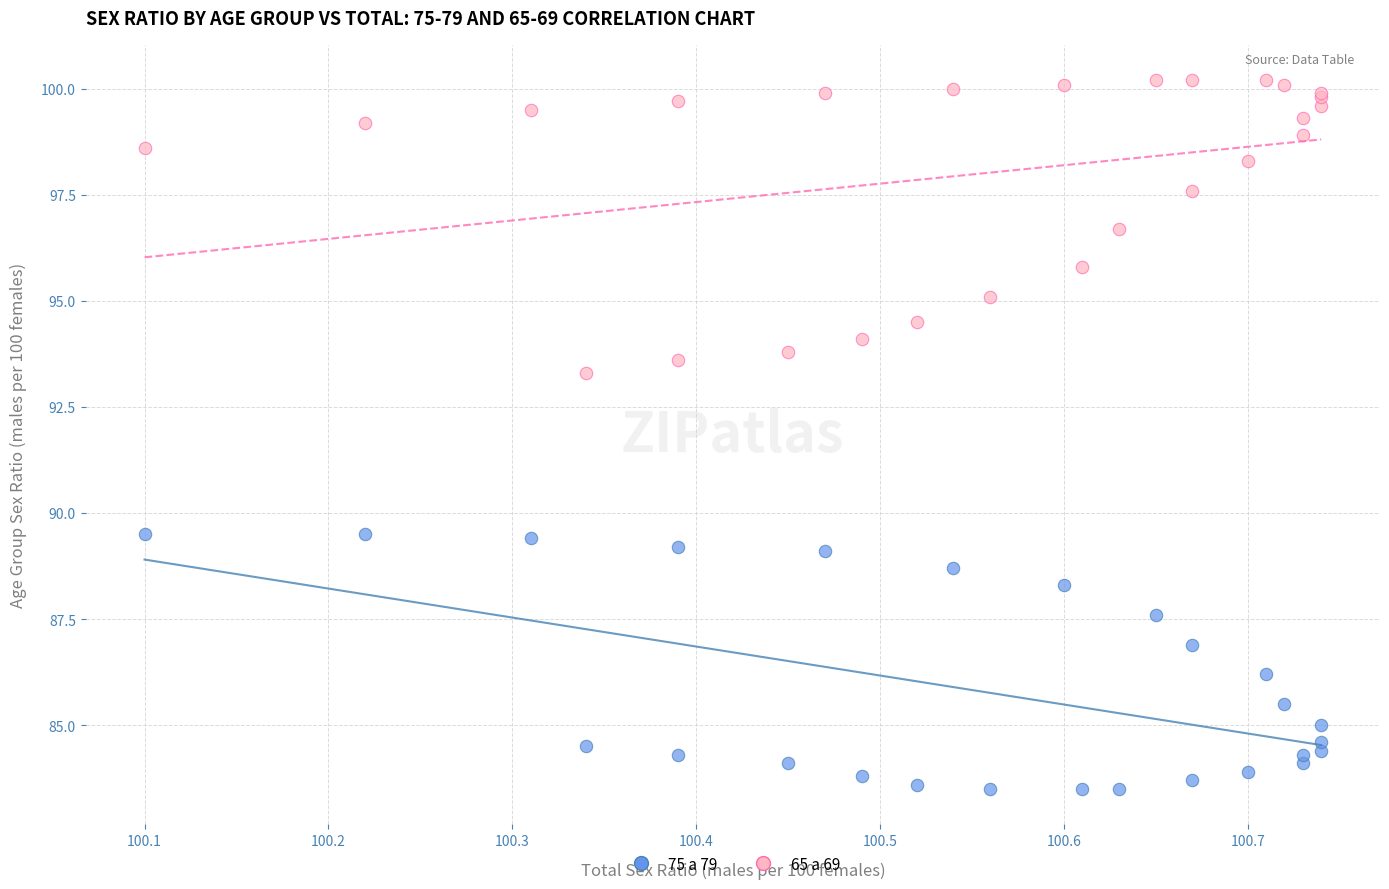

What is the X range (max minus min) for the scatter plot?

0.6